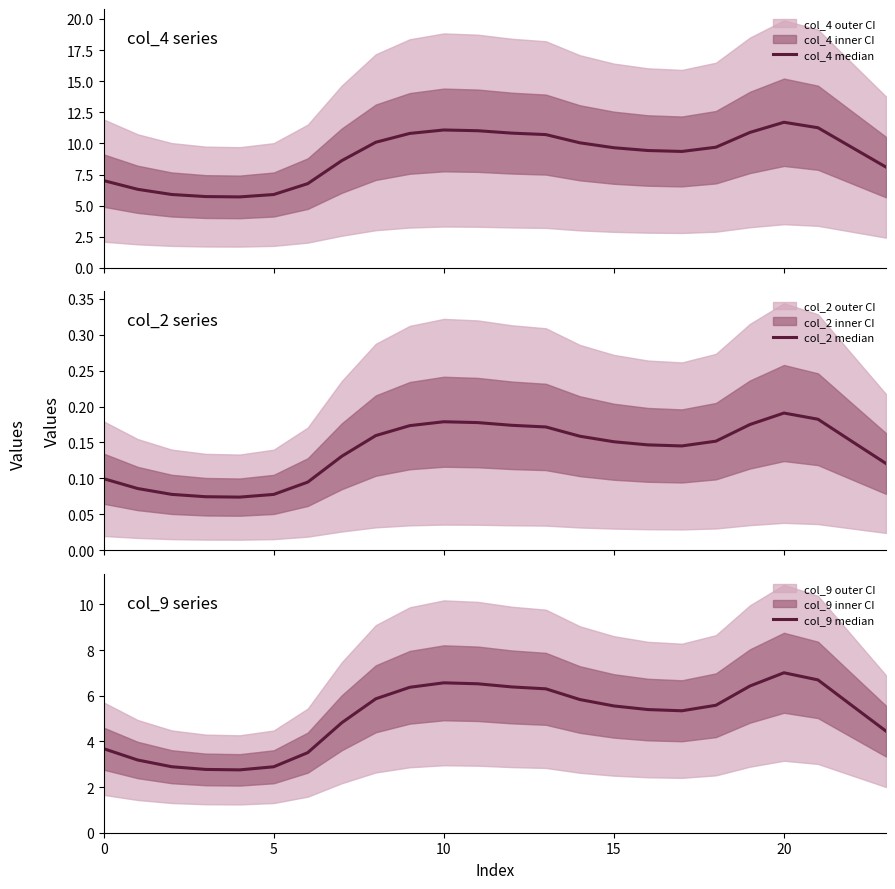

How many data points in col_4 median are above 9?

15